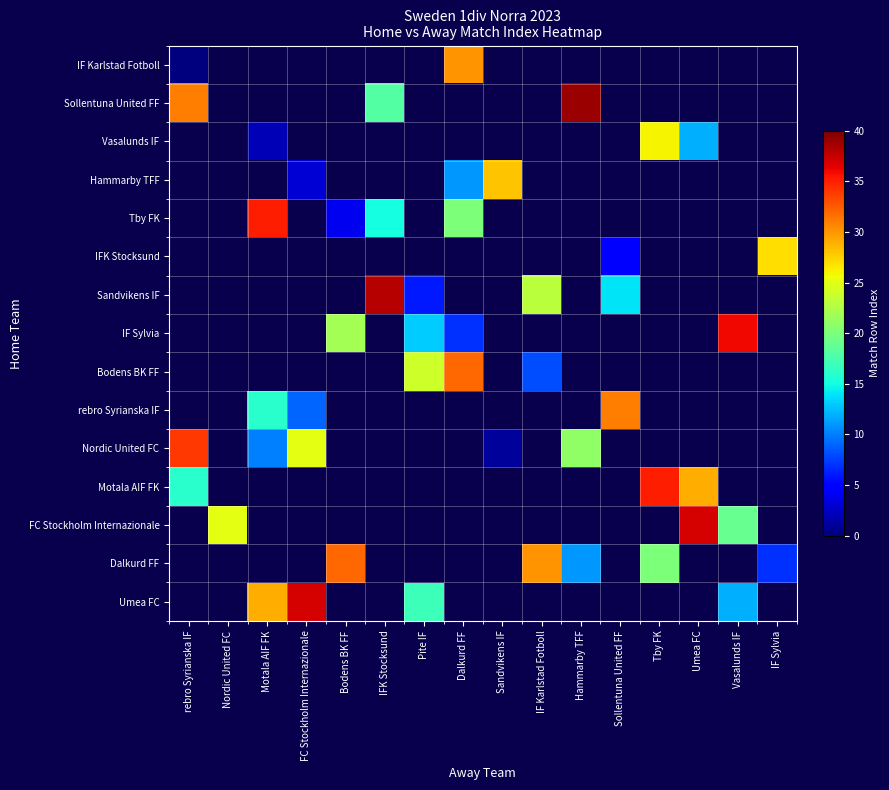

Which category has the highest value across all series?

Hammarby TFF